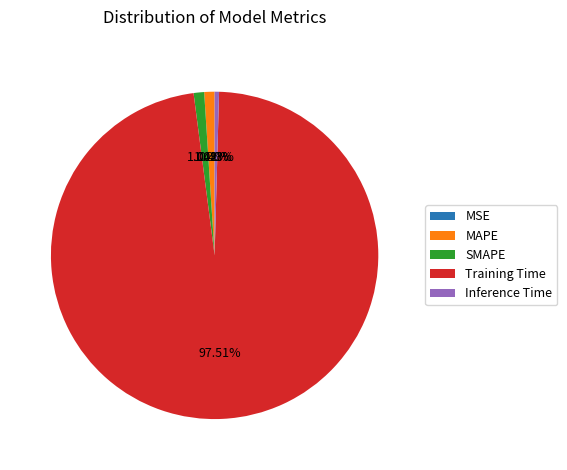

Which slice represents more than half of the pie?

Training Time